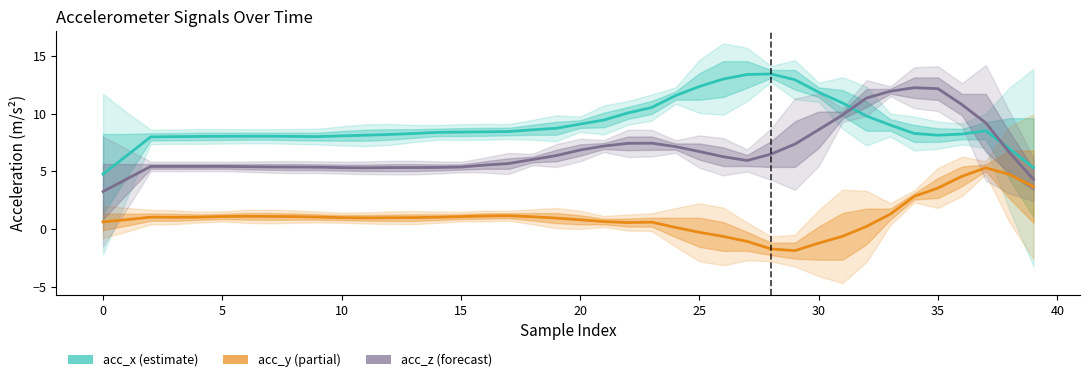

What is the label of the 15th point from the right?

25